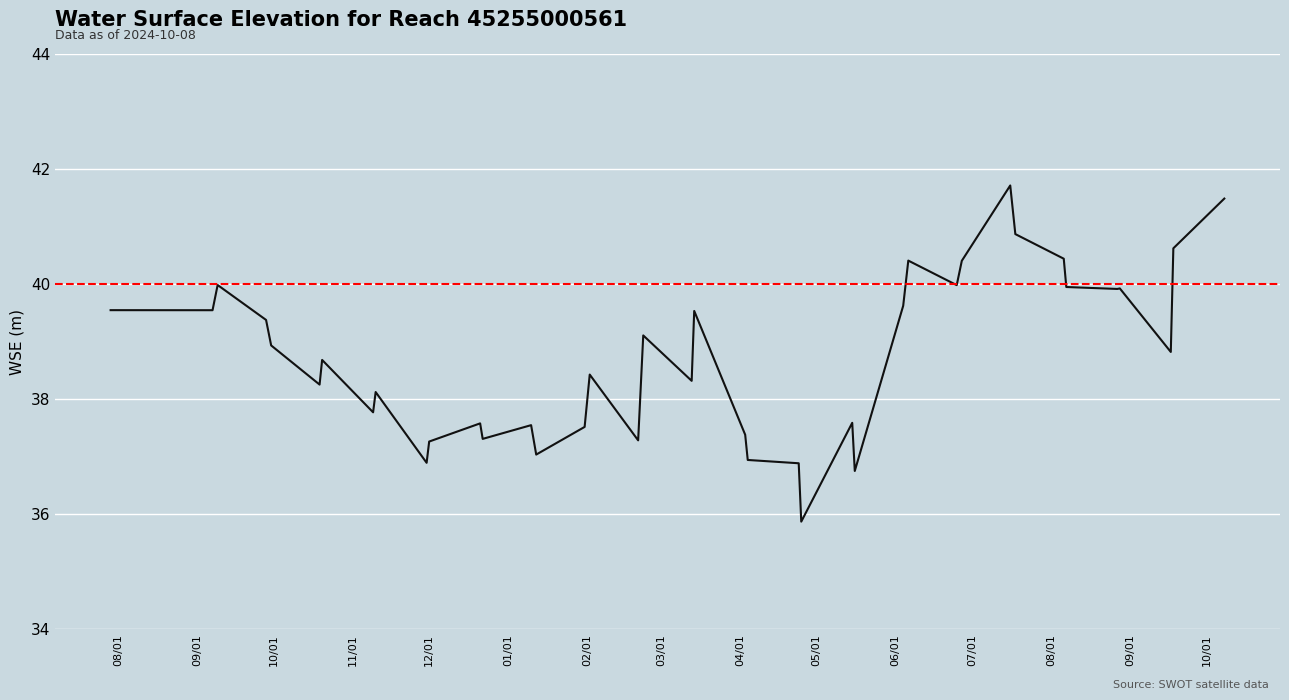

What is the ratio of the value at 03/01 to the value at 08/01?

1.0